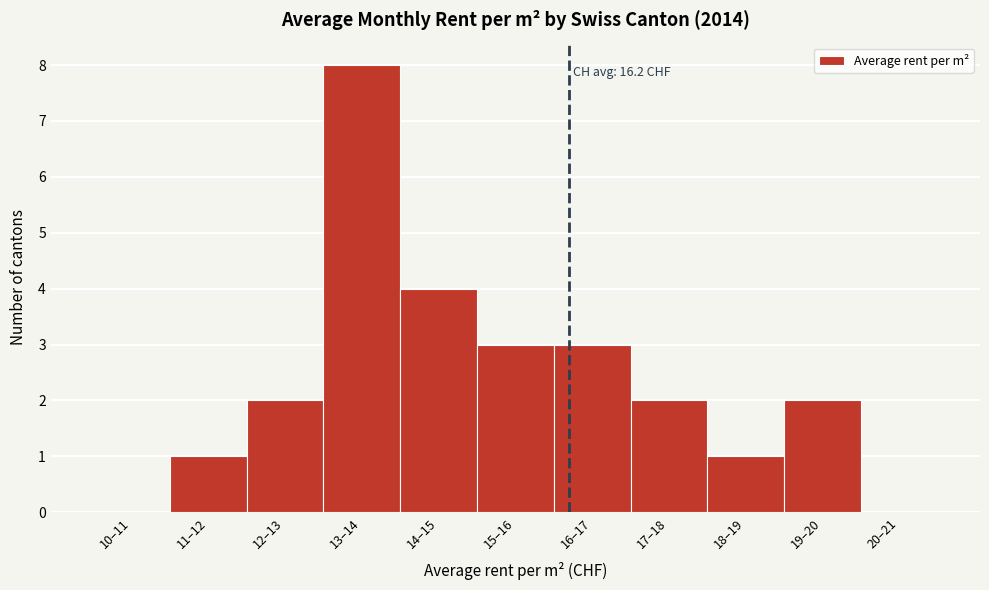

Reading left to right, transcribe all the data shown in this chart.

10–11=0	11–12=1	12–13=2	13–14=8	14–15=4	15–16=3	16–17=3	17–18=2	18–19=1	19–20=2	20–21=0